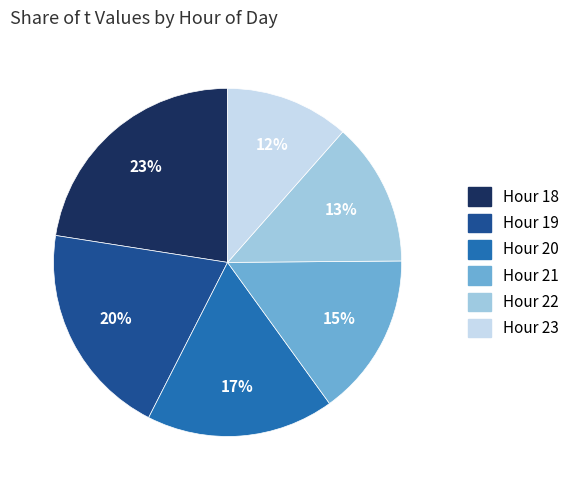

Does any single category account for the majority?

No